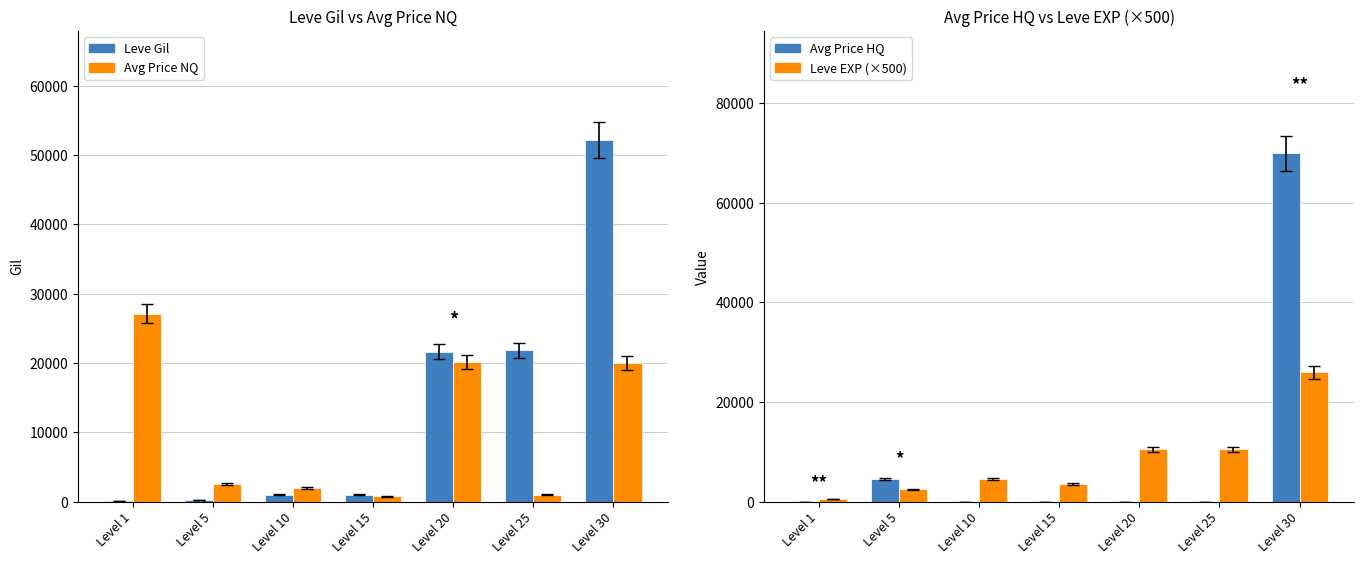

What are all the series names shown in the legend?

Leve Gil, Avg Price NQ, Avg Price HQ, Leve EXP (×500)